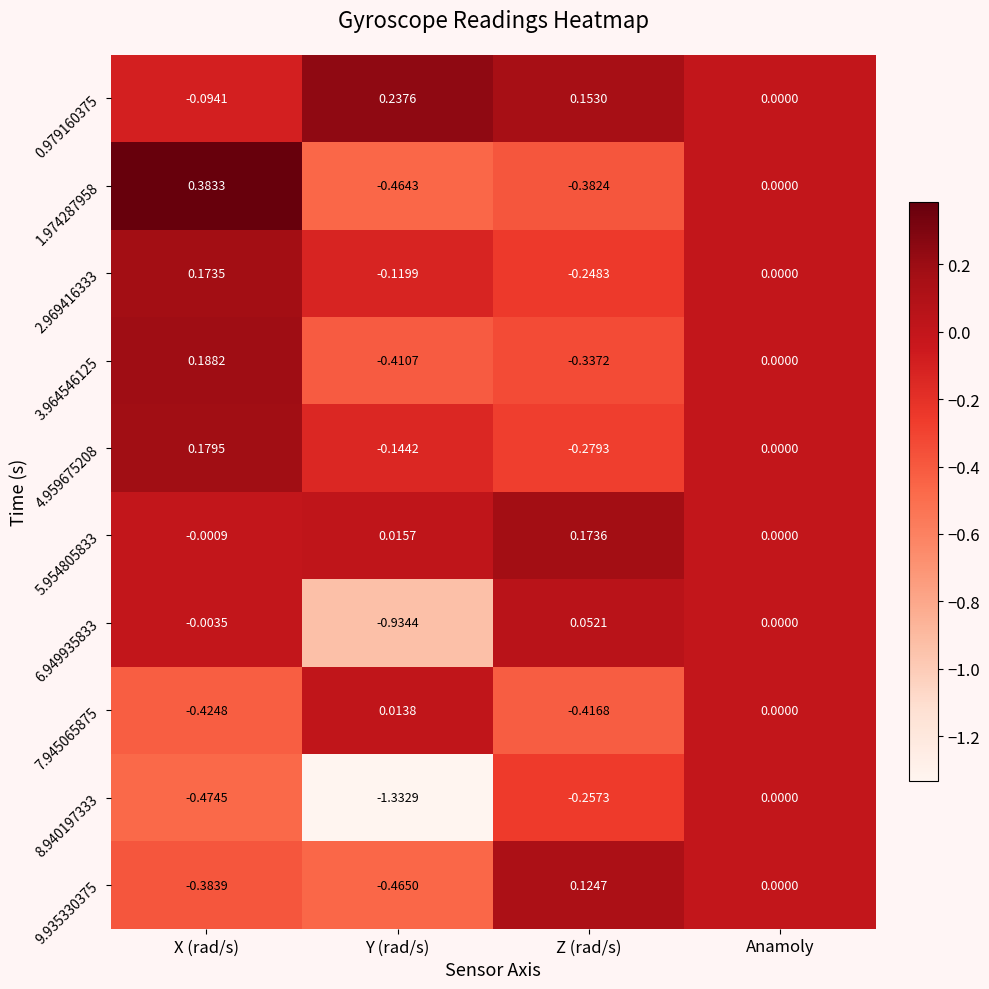

Count the number of categories in the chart.

4